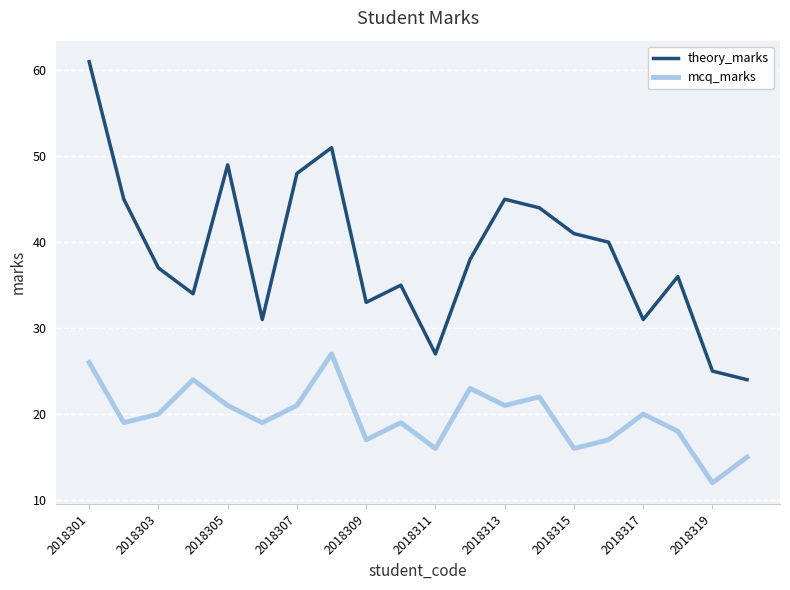

List the series in order of their overall mean, lowest first.

mcq_marks, theory_marks